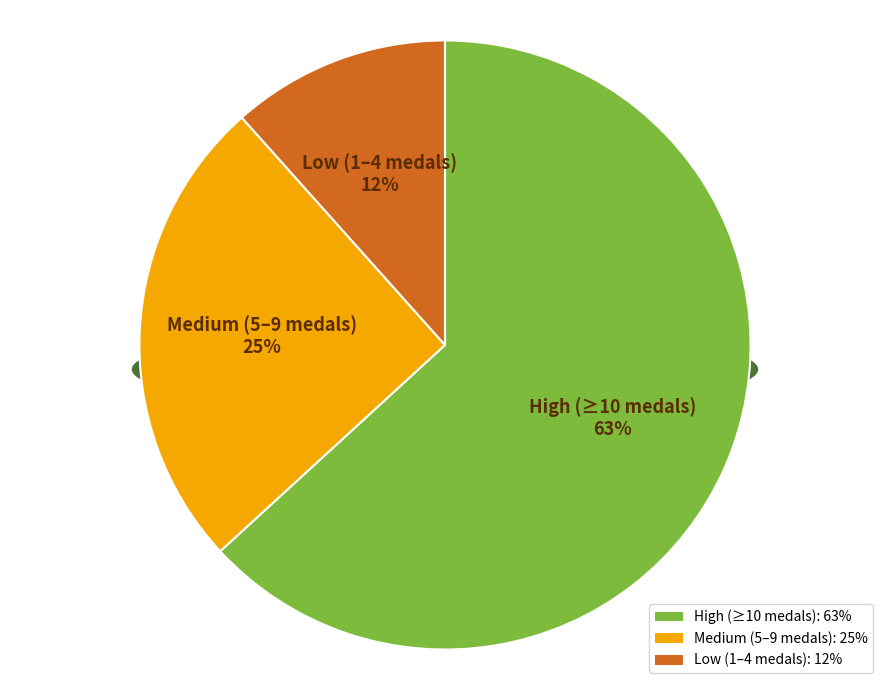

Is there any slice that represents more than half of the pie?

No